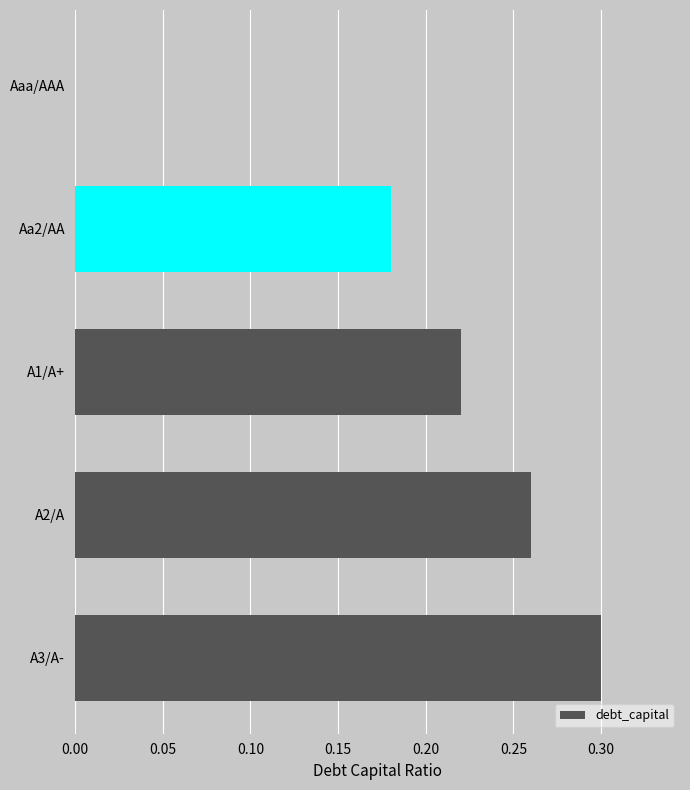

How many values are above zero?

4